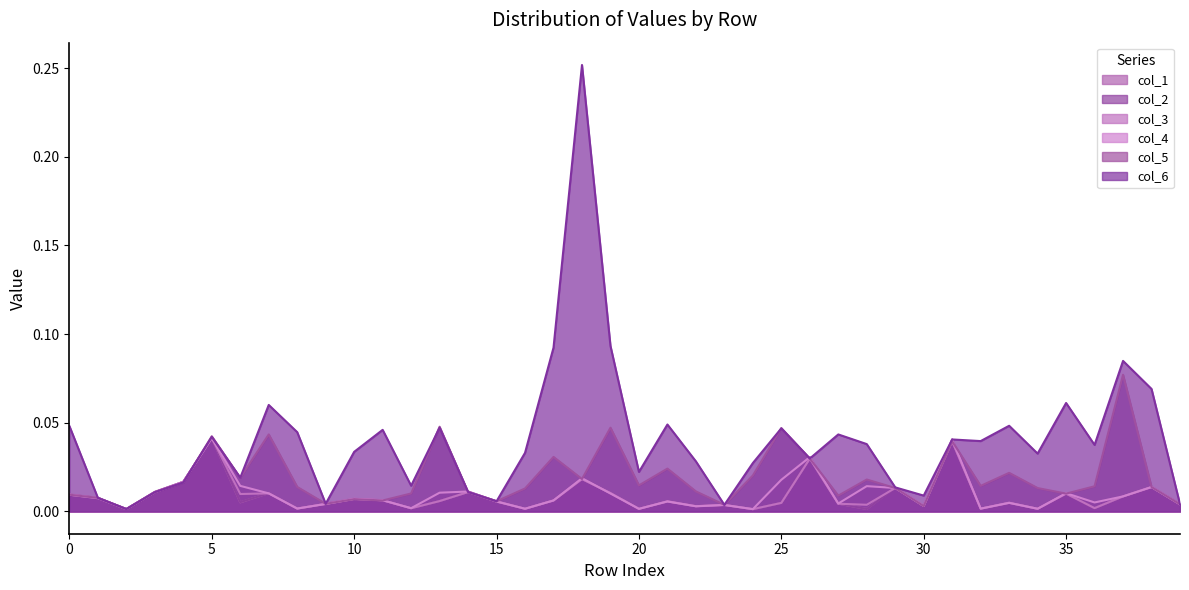

How many times do col_2 and col_4 cross each other?

1